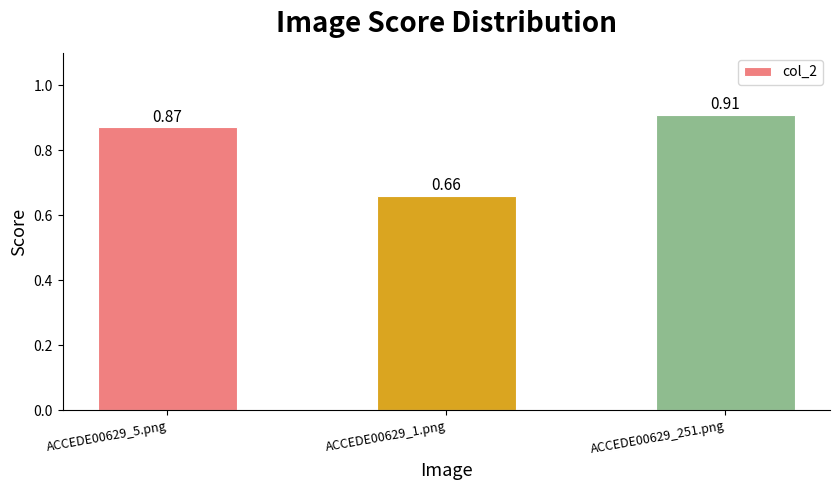

Rank the categories by value from lowest to highest.

ACCEDE00629_1.png, ACCEDE00629_5.png, ACCEDE00629_251.png